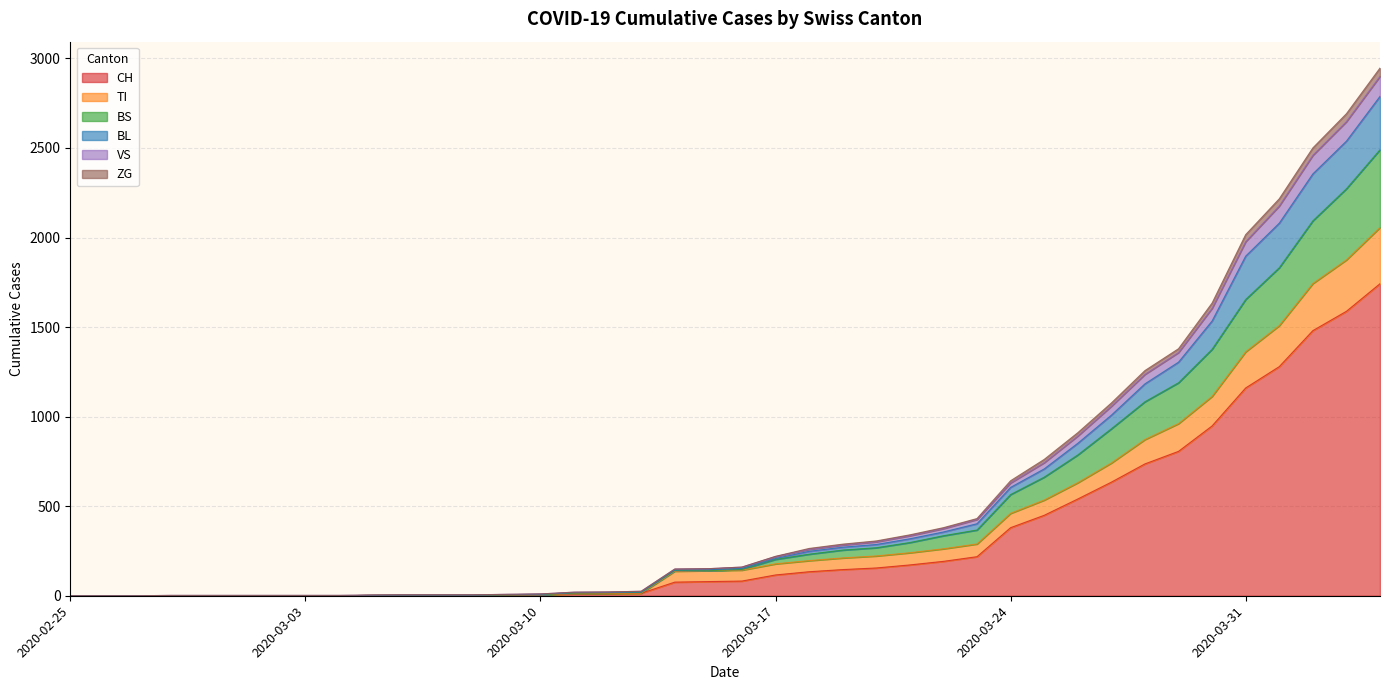

How many series are shown in this chart?

6